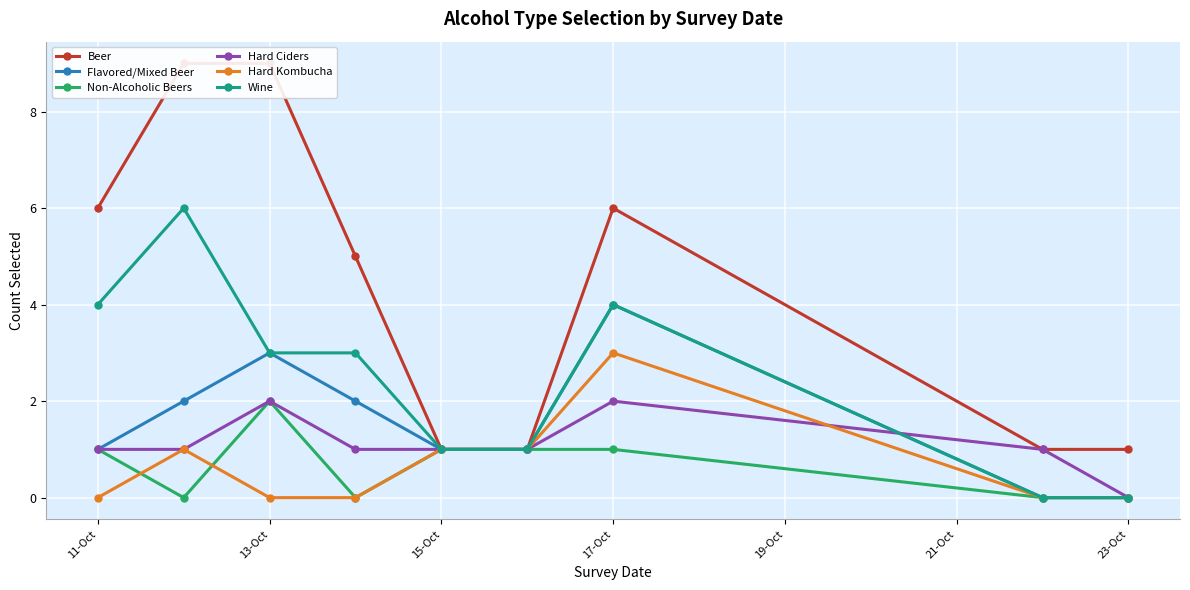

At which category does Hard Ciders reach its first local peak?

13-Oct